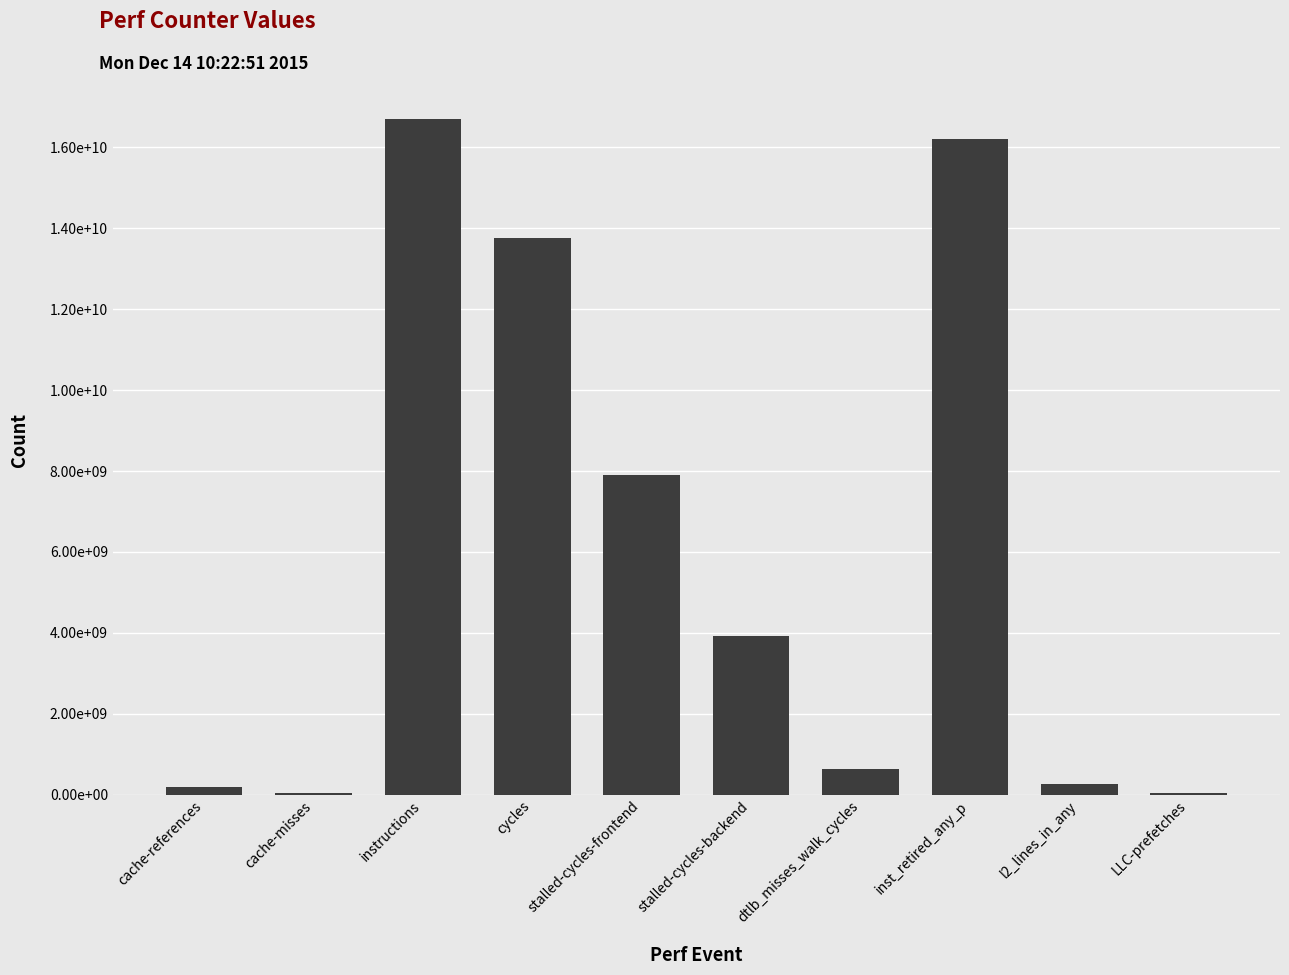

Reading left to right, extract all data points from this chart.

178144794	36995855	16706243193	13766264323	7909530595	3917795234	625030759	16197040419	254185676	41786570